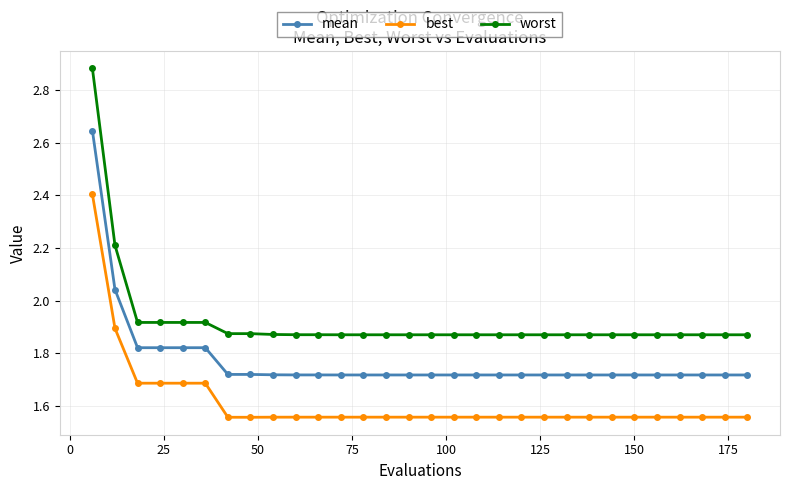

Which series has the largest total across all categories?

worst